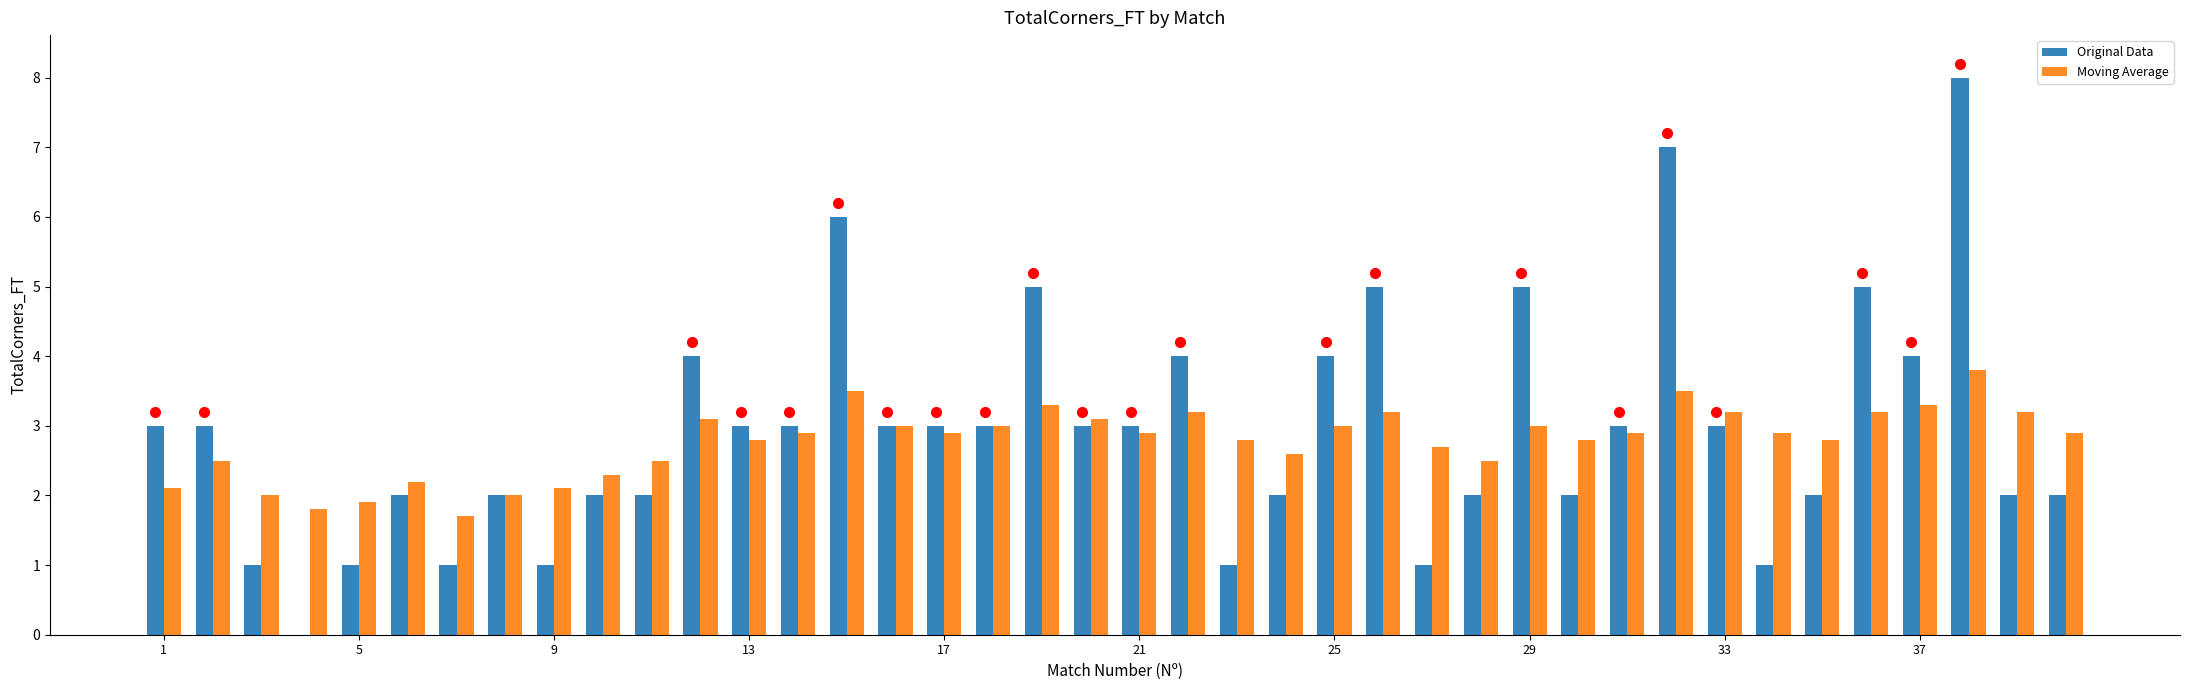

What is the sum of all Original Data values?

117.0